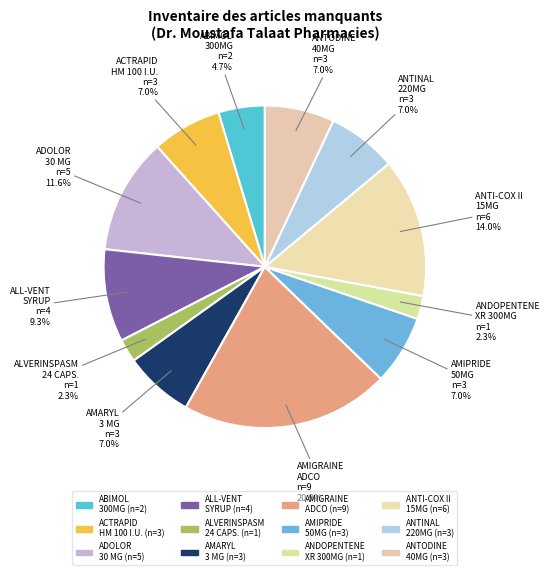

Combined, do ACTRAPID HM 100 I.U. and ANTI-COX II 15MG account for over 50%?

No